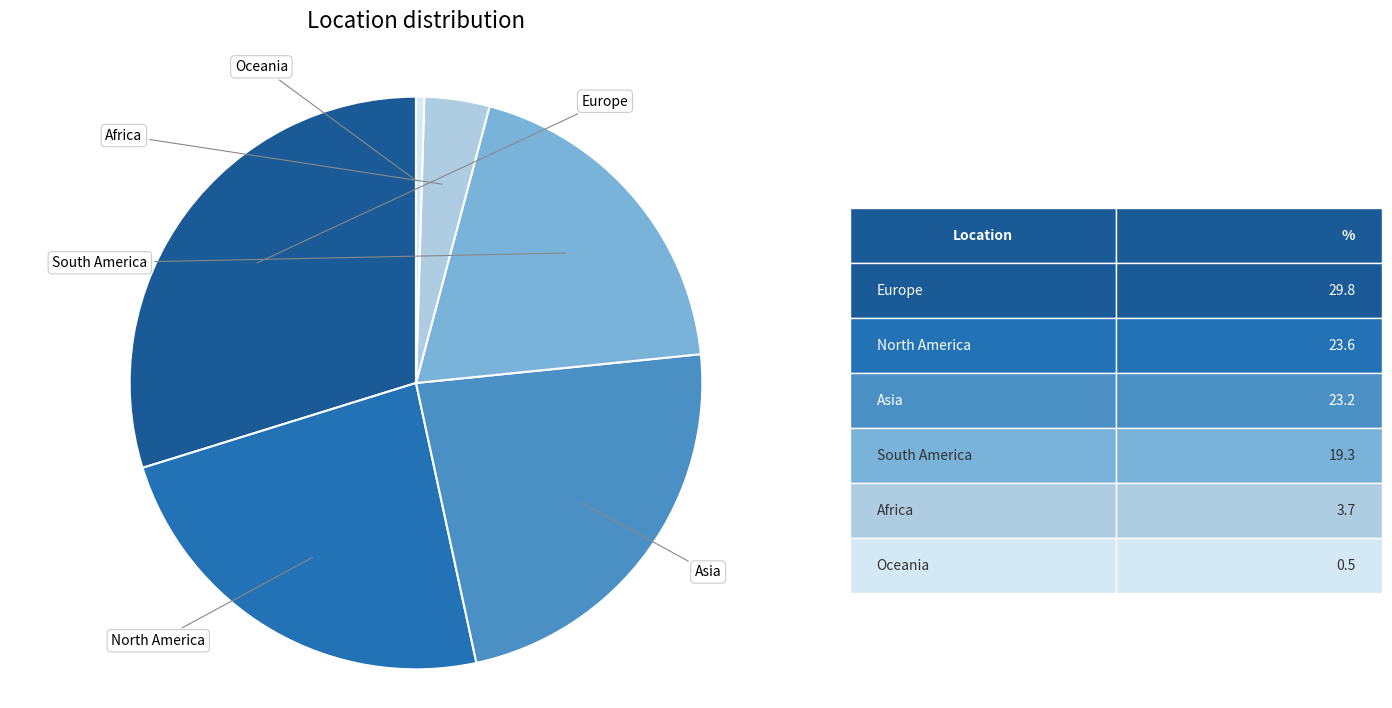

Is there any slice that represents more than half of the pie?

No